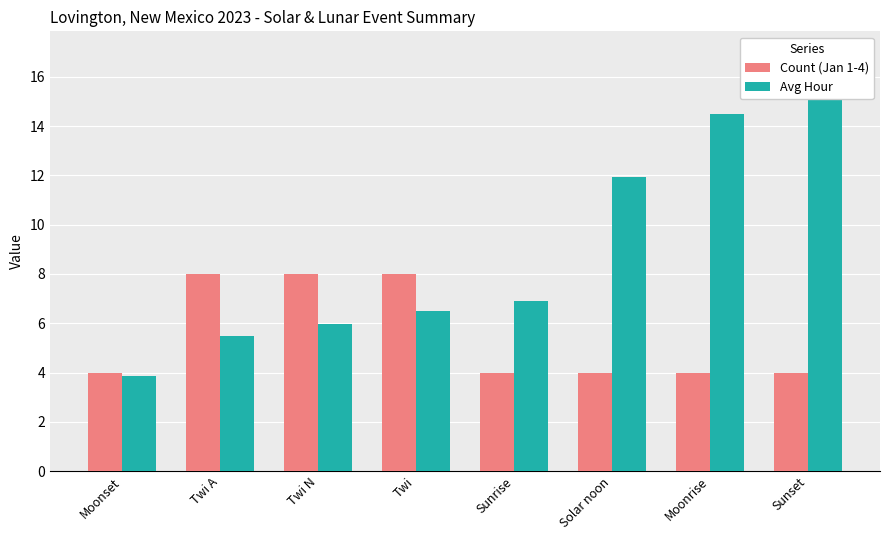

The value of Avg Hour at Moonset is 3.9. True or false?

True